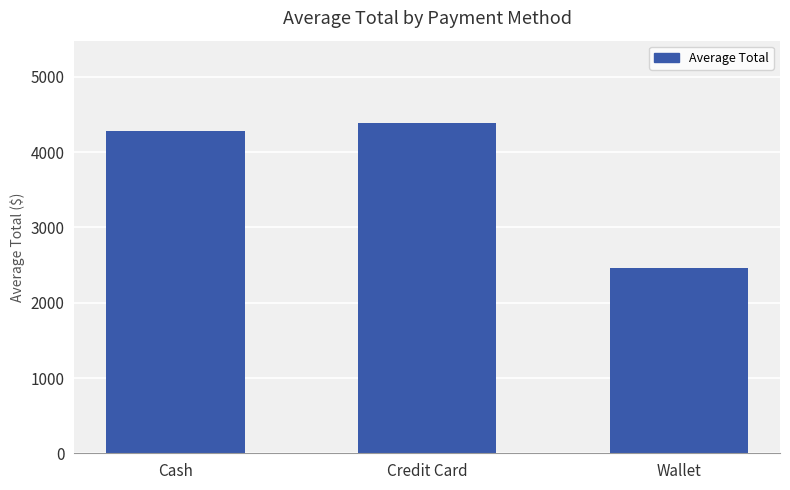

At which category does the chart reach its peak across all series?

Credit Card